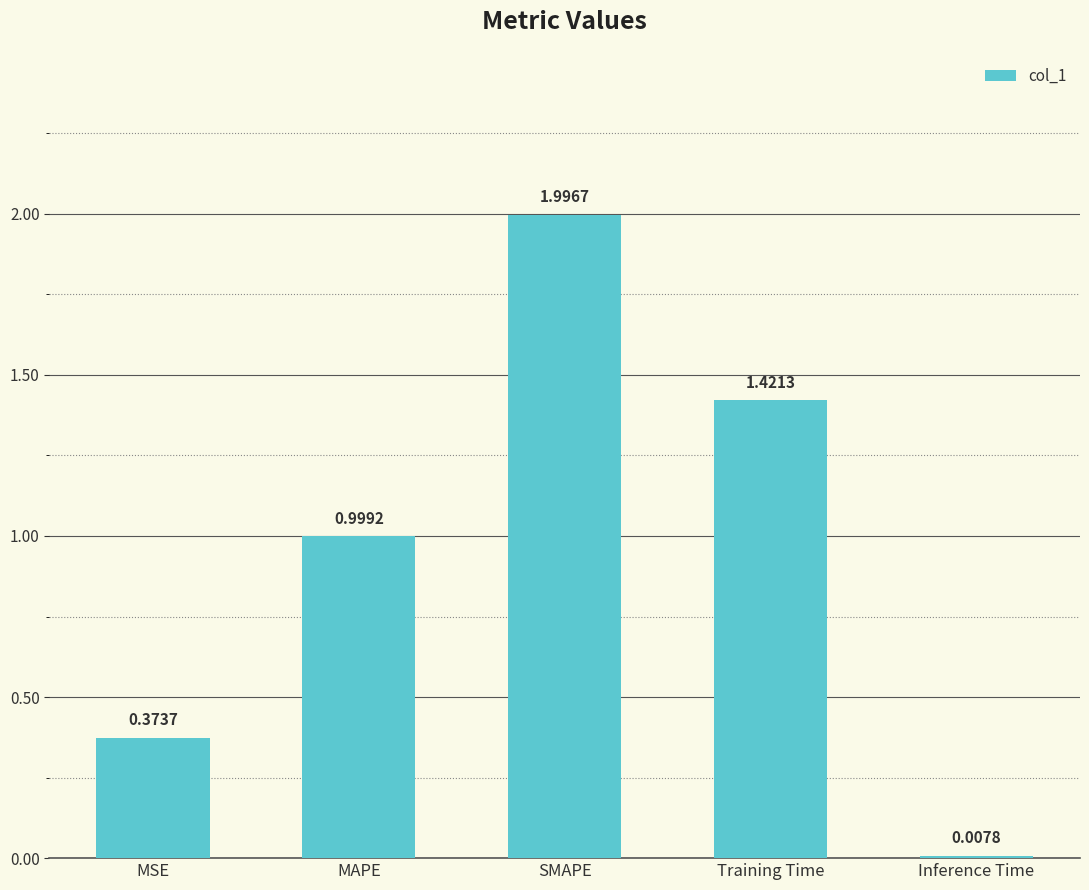

What position from the right is MAPE?

4